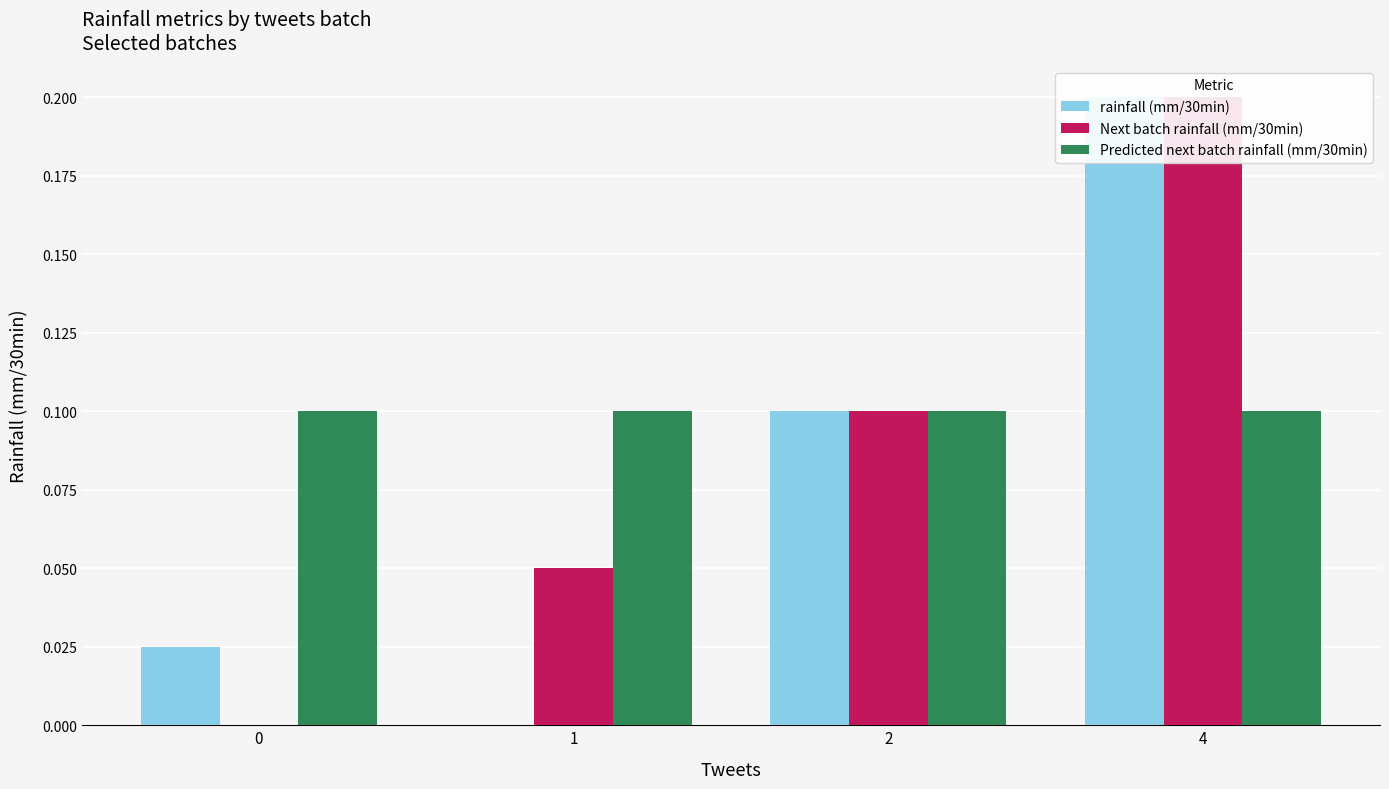

Reading right to left, what are all the values shown in this chart?

rainfall (mm/30min): 0.2	0.1	0.0	0.0
Next batch rainfall (mm/30min): 0.2	0.1	0.1	0.0
Predicted next batch rainfall (mm/30min): 0.1	0.1	0.1	0.1